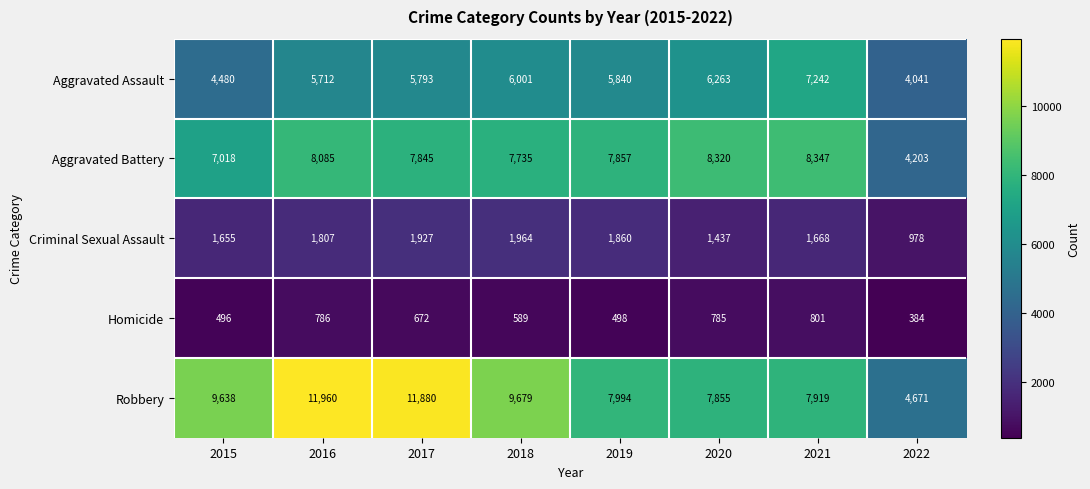

What is the greatest value displayed?

11960